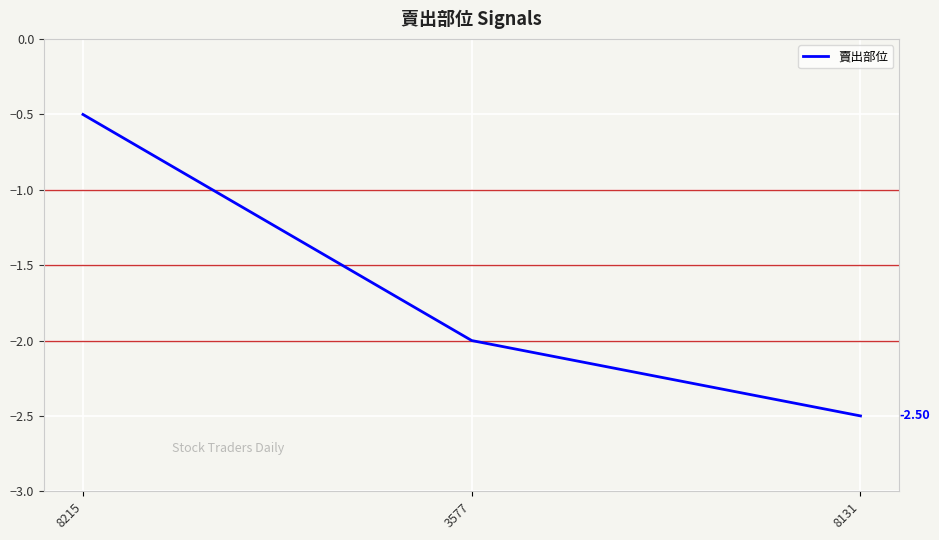

How many distinct data groups are displayed?

1